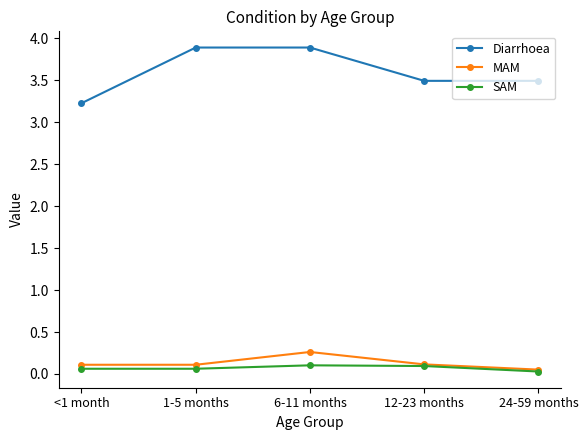

True or false: MAM and Diarrhoea cross at least once.

False